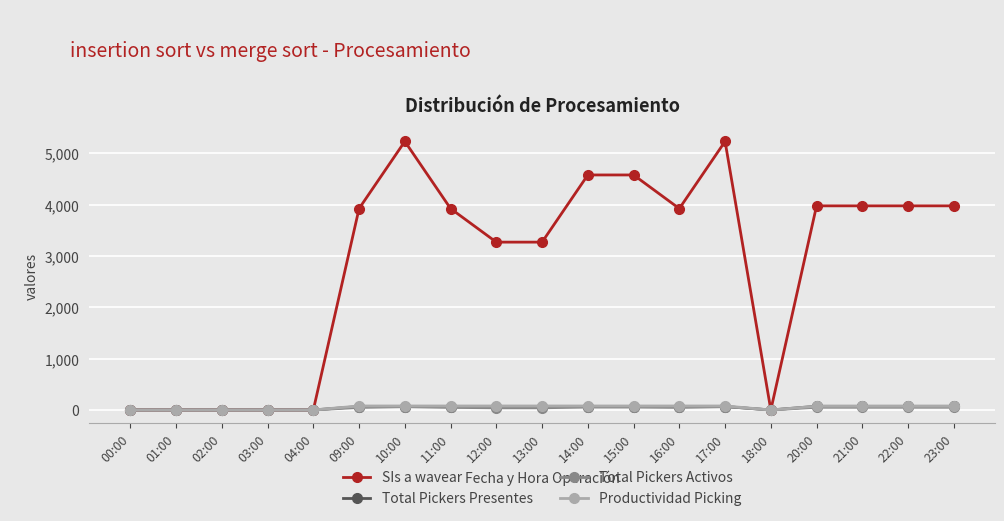

Does the chart display data point markers on the line(s)?

Yes